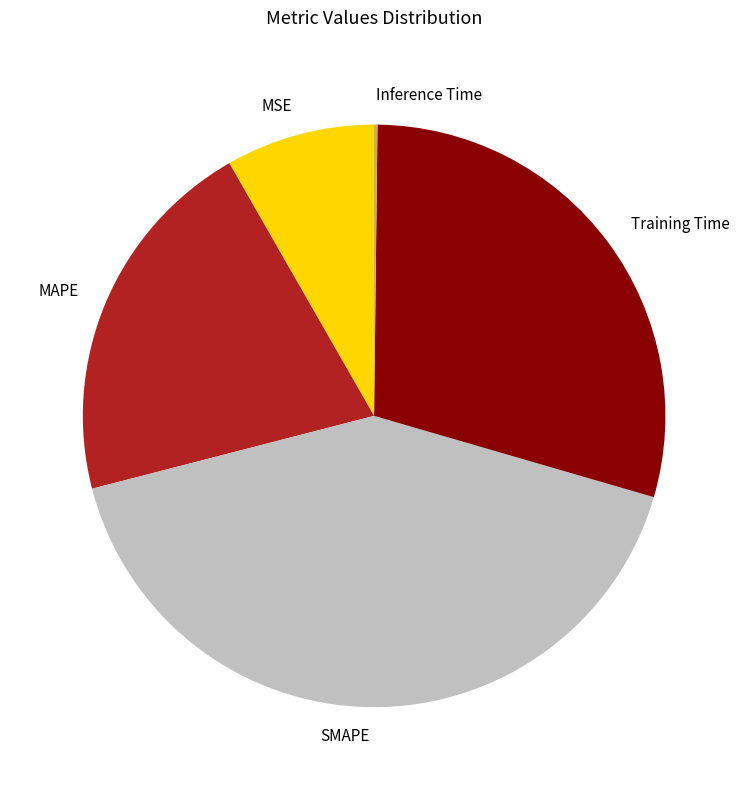

The MAPE slice represents 16% of the pie. True or false?

False